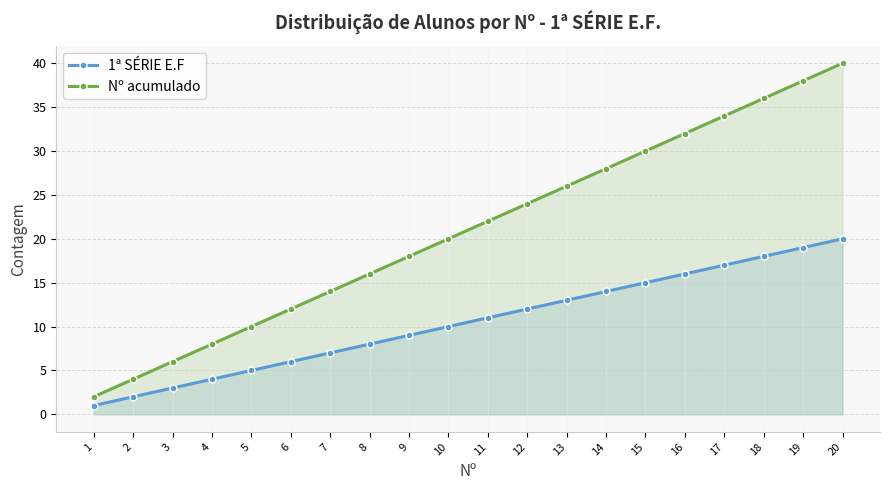

Reading left to right, extract all data points from this chart.

1ª SÉRIE E.F: 1=1	2=2	3=3	4=4	5=5	6=6	7=7	8=8	9=9	10=10	11=11	12=12	13=13	14=14	15=15	16=16	17=17	18=18	19=19	20=20
Nº acumulado: 1=2	2=4	3=6	4=8	5=10	6=12	7=14	8=16	9=18	10=20	11=22	12=24	13=26	14=28	15=30	16=32	17=34	18=36	19=38	20=40